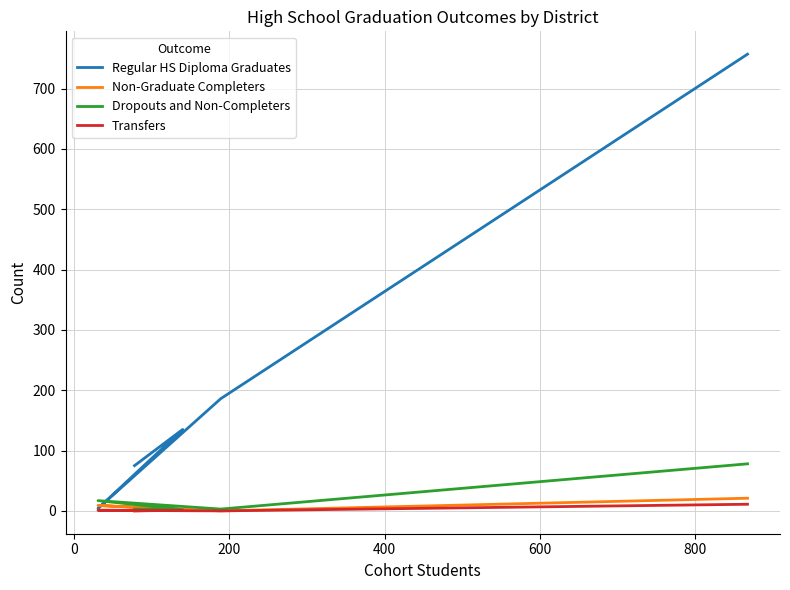

Reading left to right, transcribe all the data shown in this chart.

Regular HS Diploma Graduates: 75	135	4	186	757
Non-Graduate Completers: 0	2	9	0	21
Dropouts and Non-Completers: 3	2	17	3	78
Transfers: 0	1	1	0	11